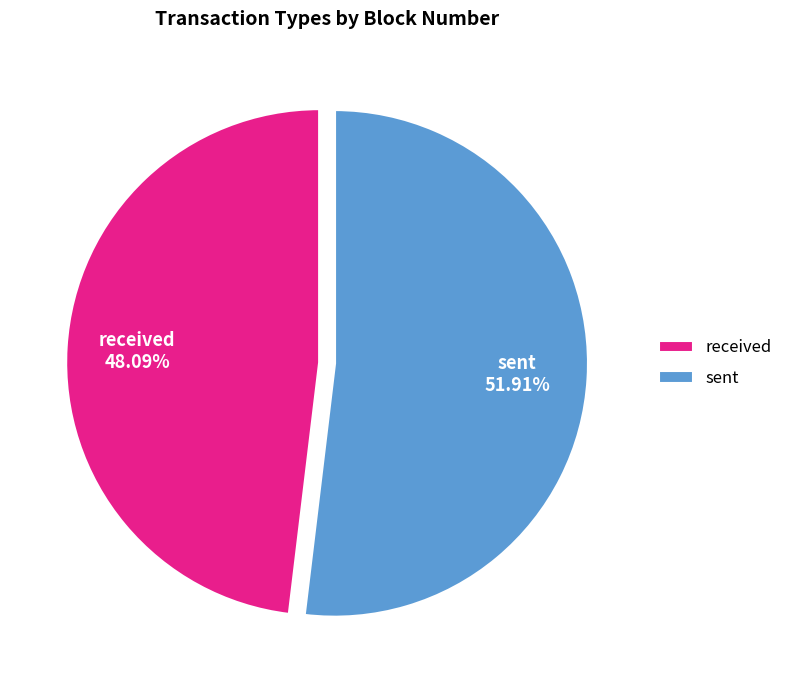

What percentage is NOT represented by received?

51.9%